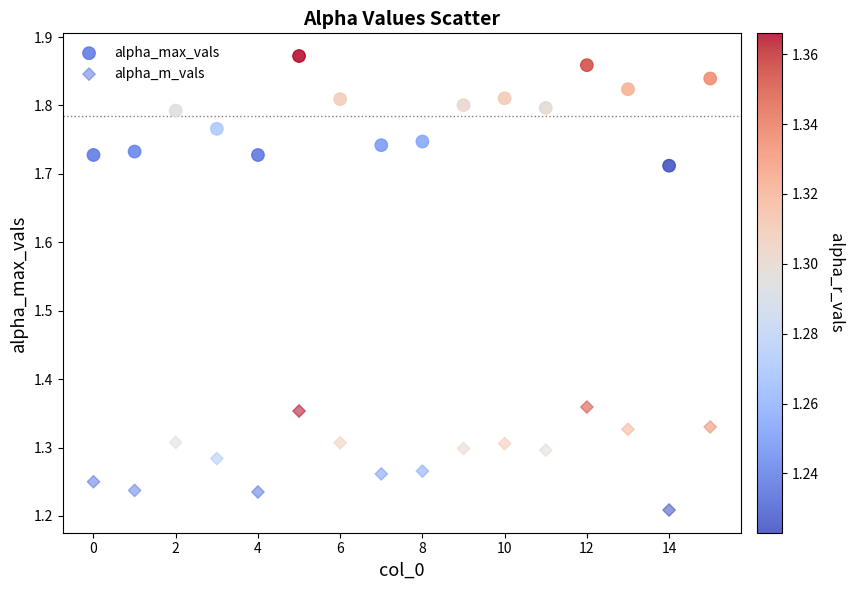

Count the number of points in this scatter plot.

32